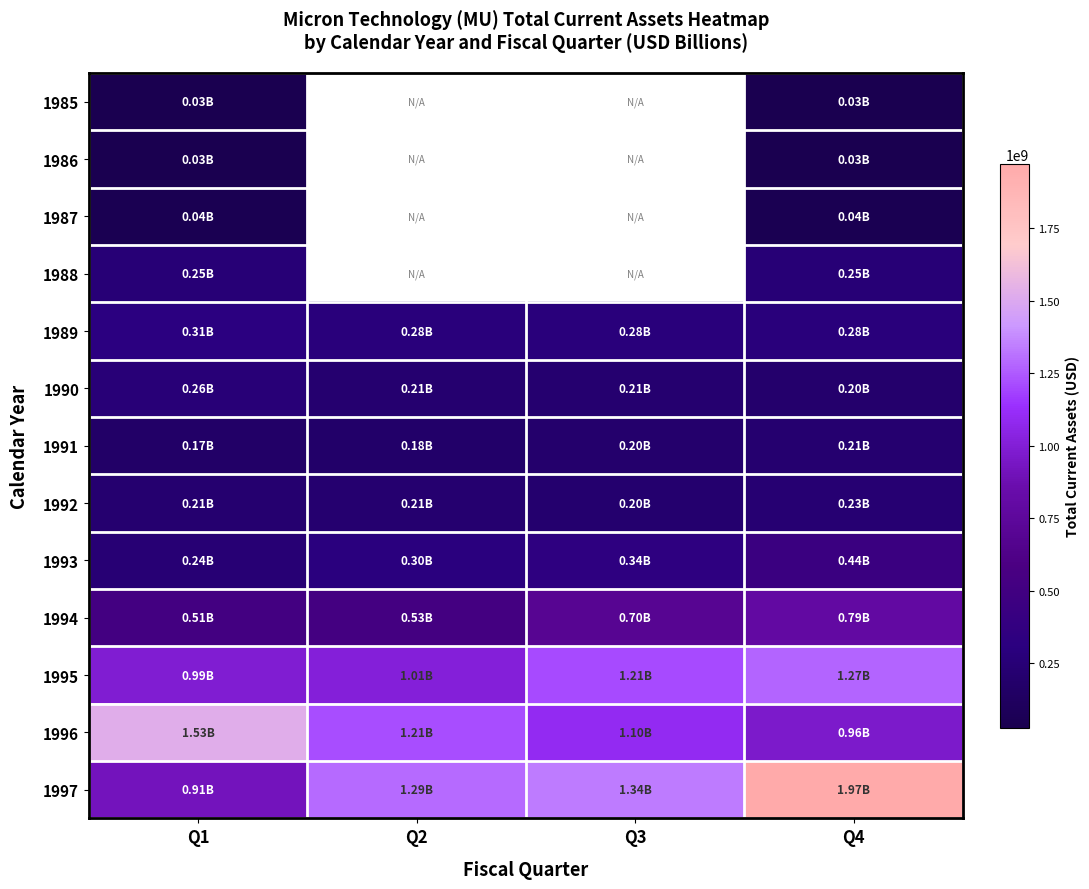

Which series has the largest total across all categories?

1997